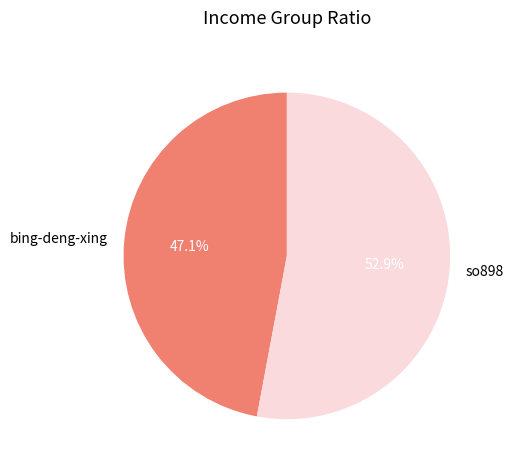

Between so898 and bing-deng-xing, which is larger?

so898